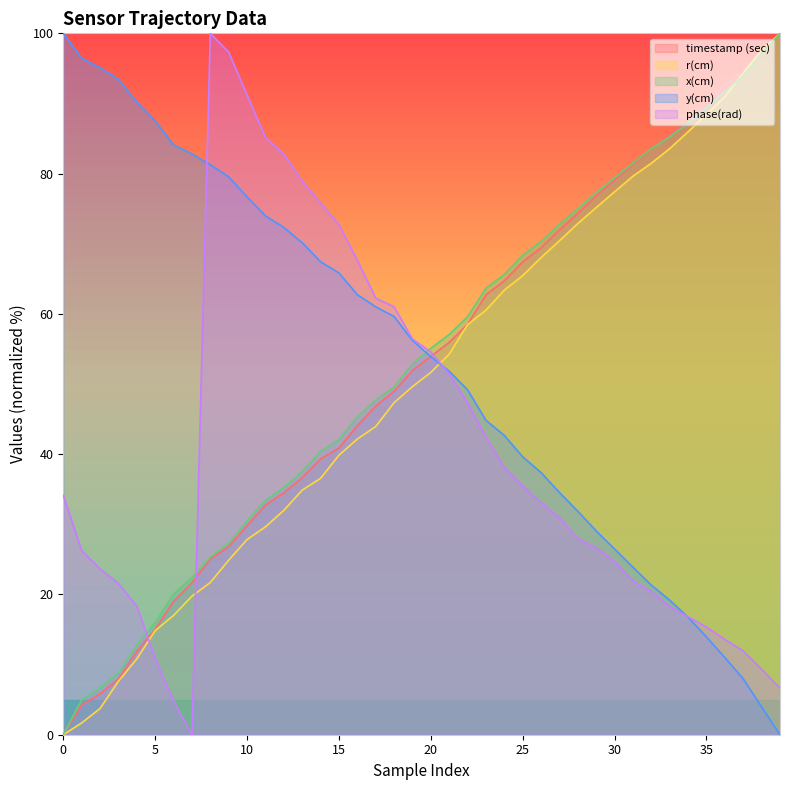

Where do y(cm) and r(cm) first cross each other?

20 and 21